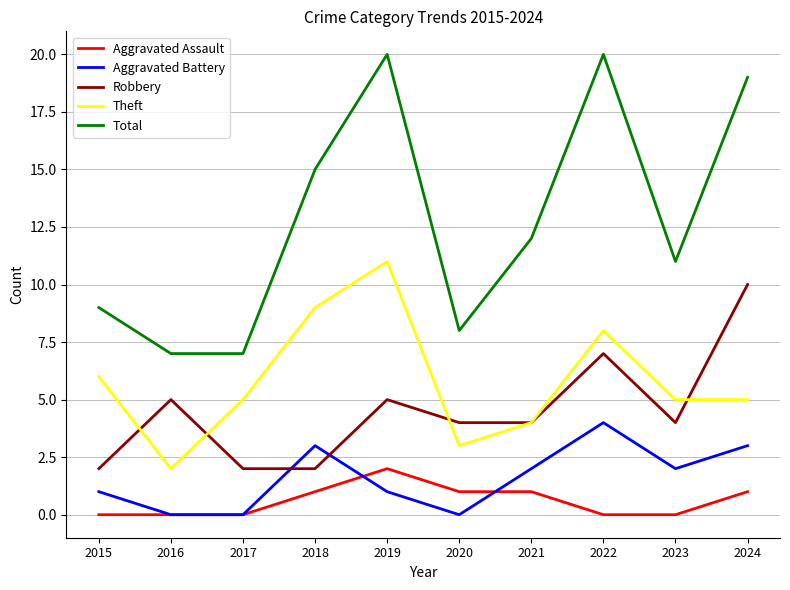

List the series in order of their peak value, highest first.

Total, Theft, Robbery, Aggravated Battery, Aggravated Assault